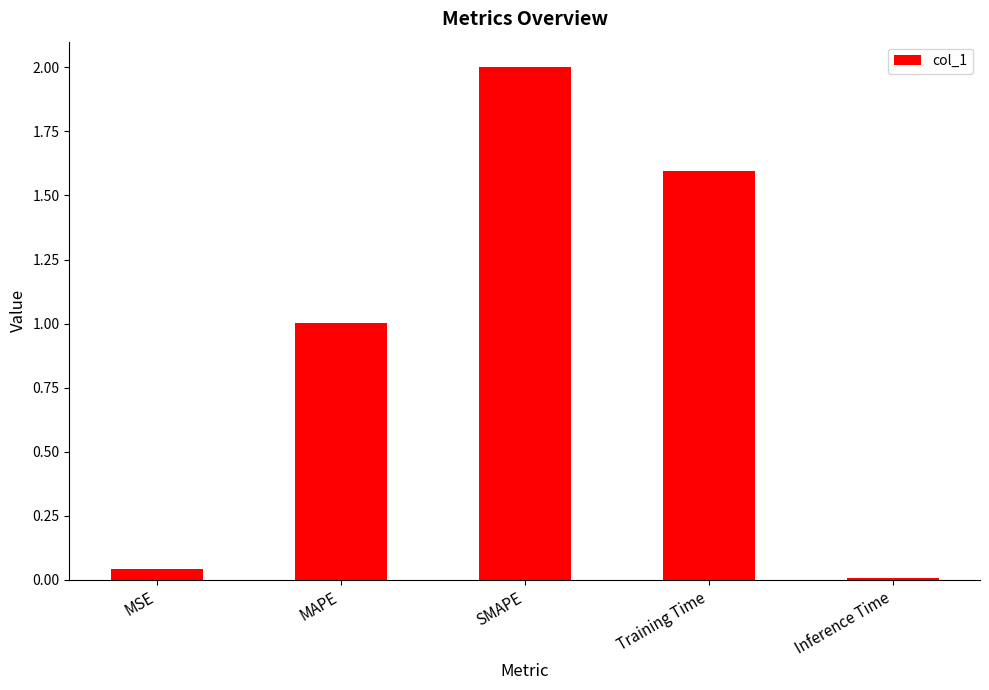

Which label corresponds to the largest value in the chart?

SMAPE